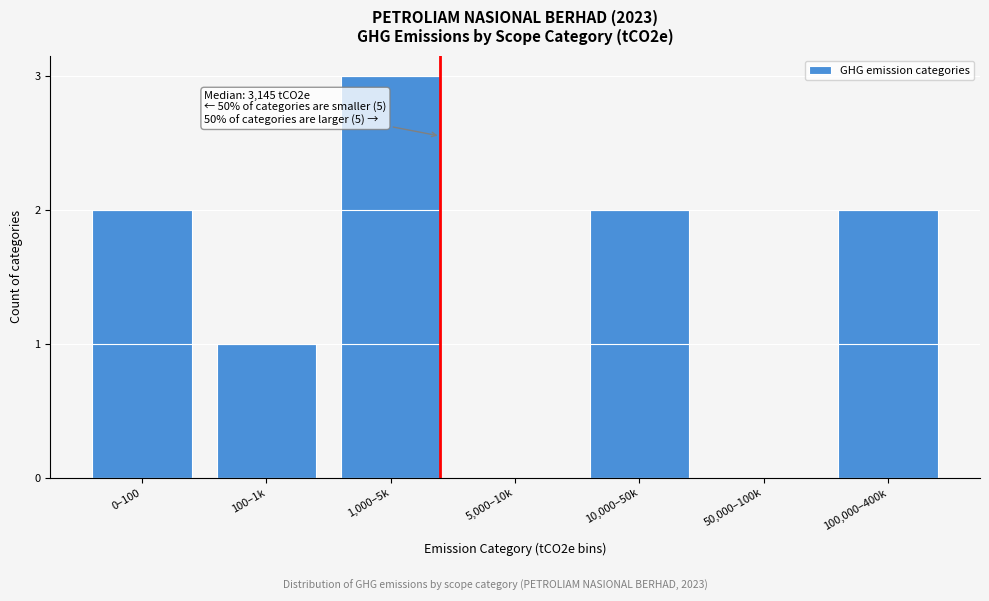

Reading left to right, list all the values displayed in this chart.

0–100=2	100–1k=1	1,000–5k=3	5,000–10k=0	10,000–50k=2	50,000–100k=0	100,000–400k=2